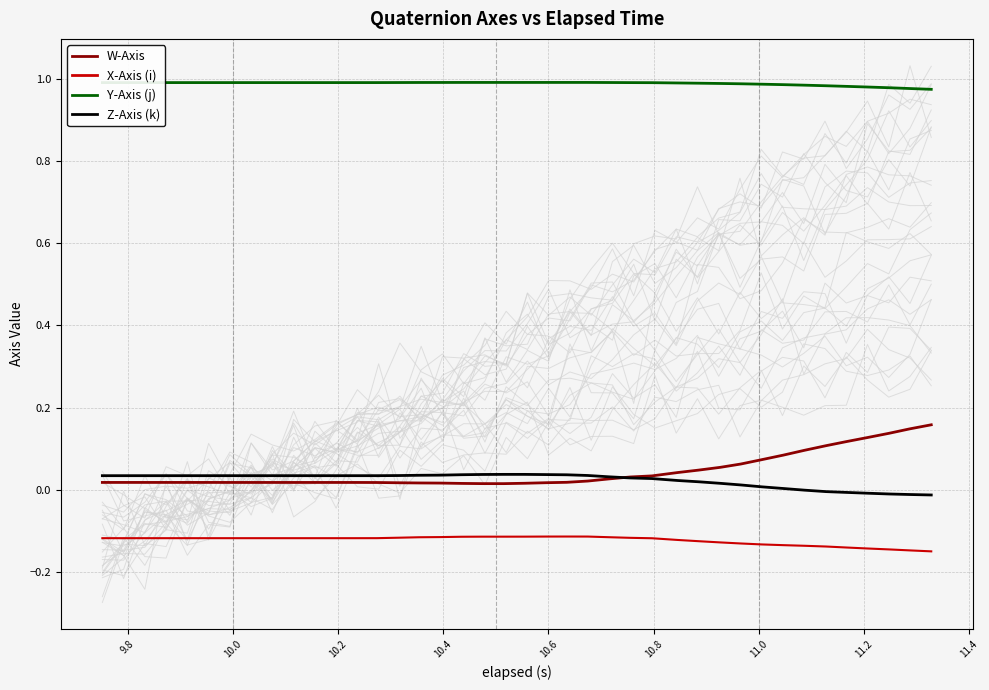

True or false: Z-Axis (k) and Y-Axis (j) intersect in this chart.

False